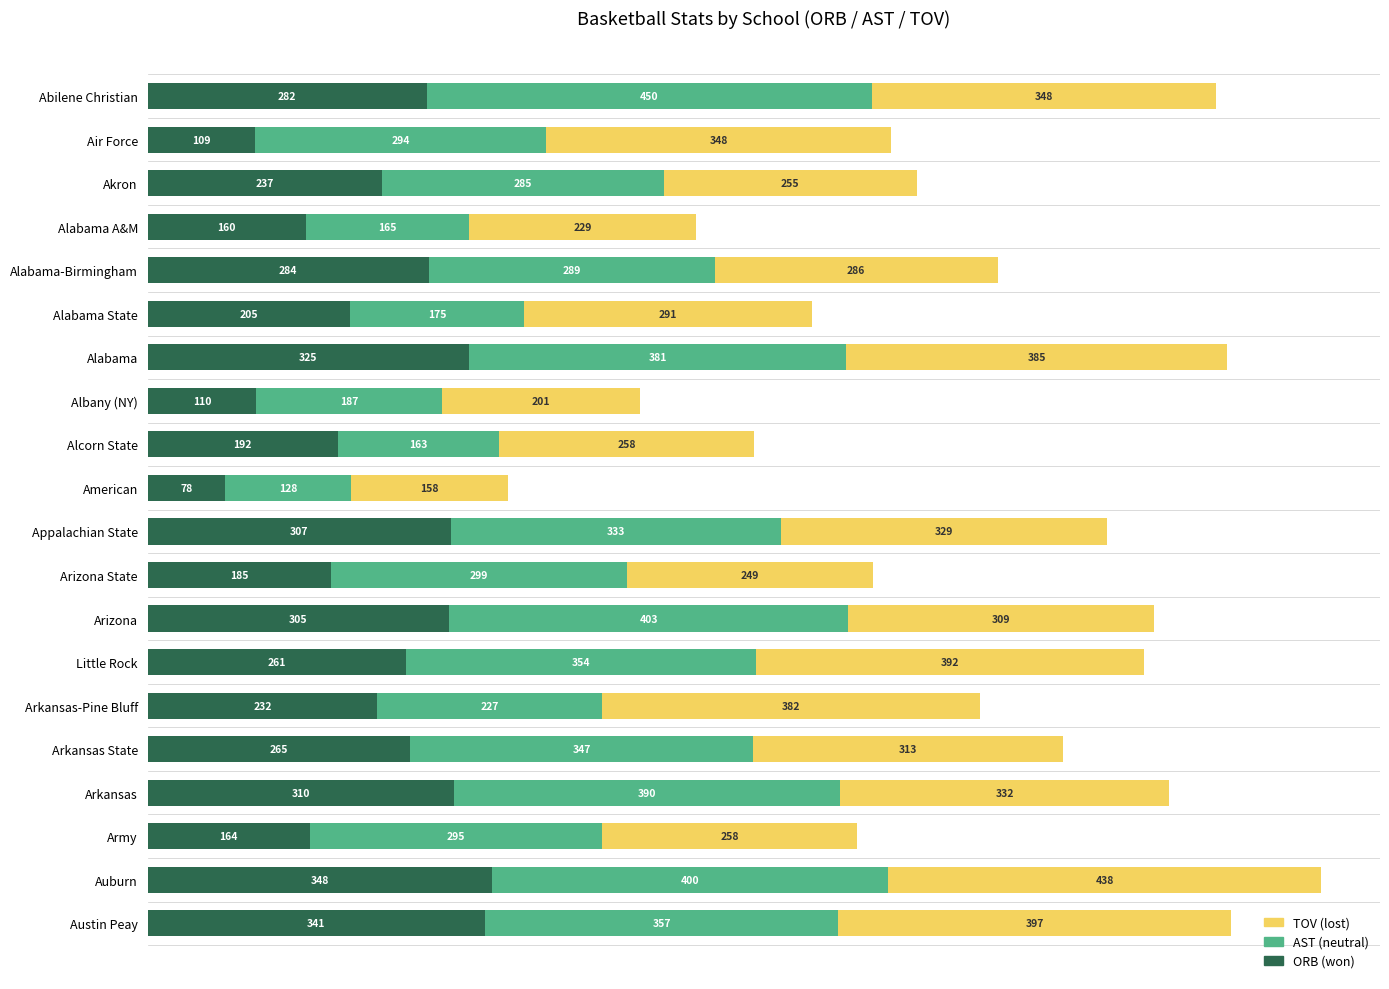

How many distinct data groups are displayed?

3